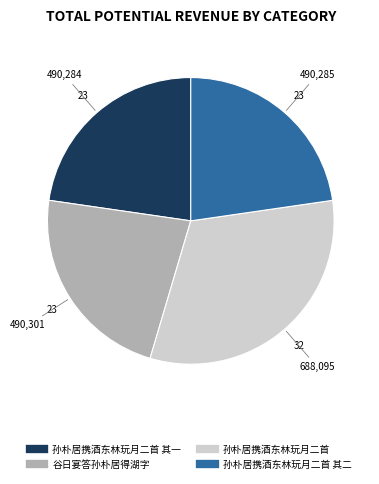

Does any single category account for the majority?

No